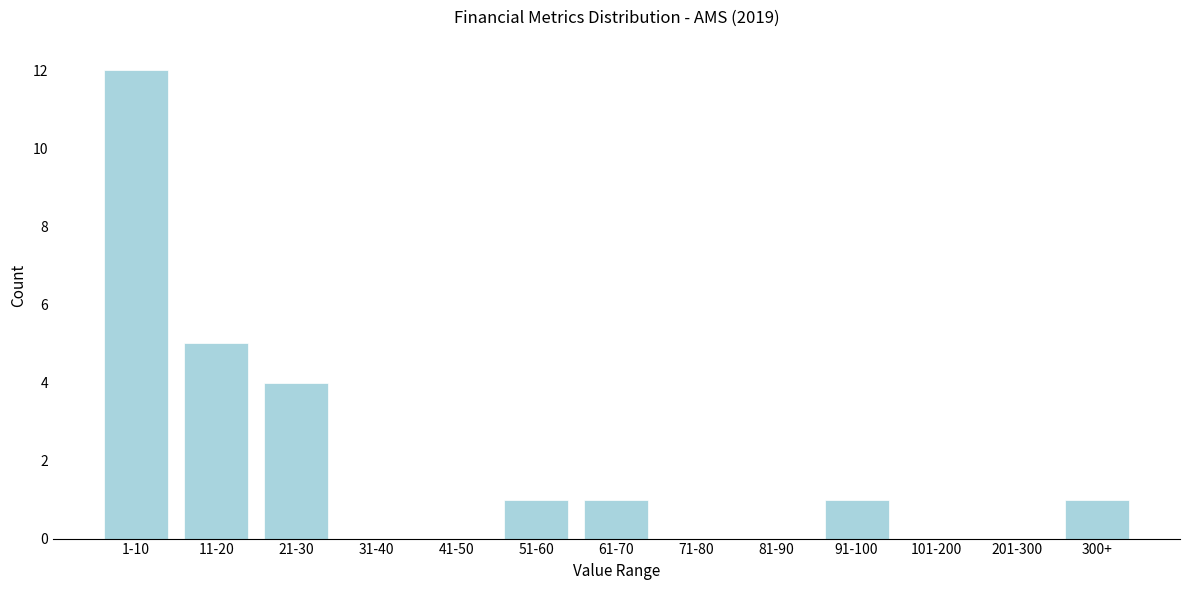

Reading left to right, what are all the values shown in this chart?

1-10=12	11-20=5	21-30=4	31-40=0	41-50=0	51-60=1	61-70=1	71-80=0	81-90=0	91-100=1	101-200=0	201-300=0	300+=1